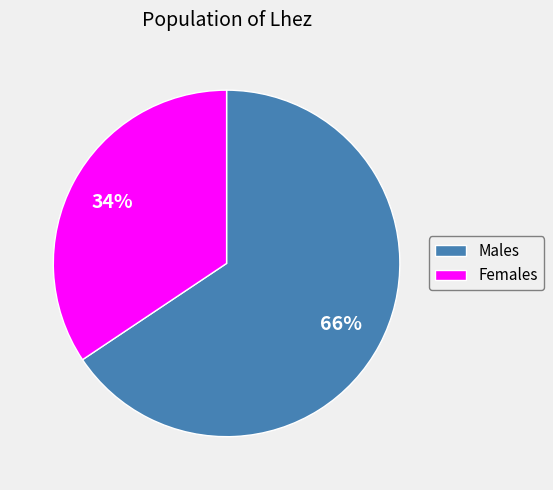

Is the sum of Females and Males greater than half?

Yes